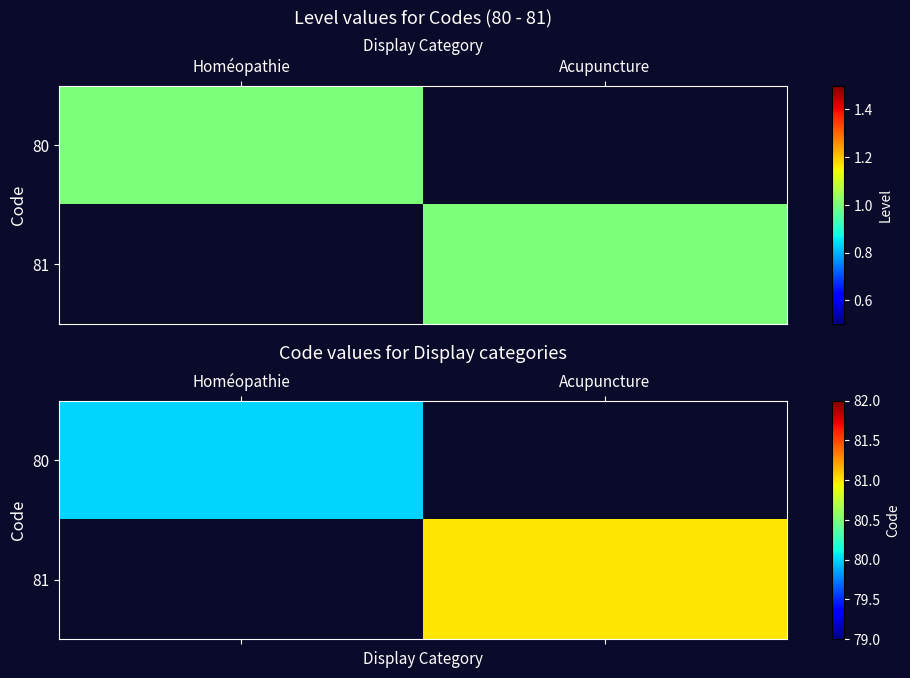

List the series in order of their peak value, highest first.

80, 81